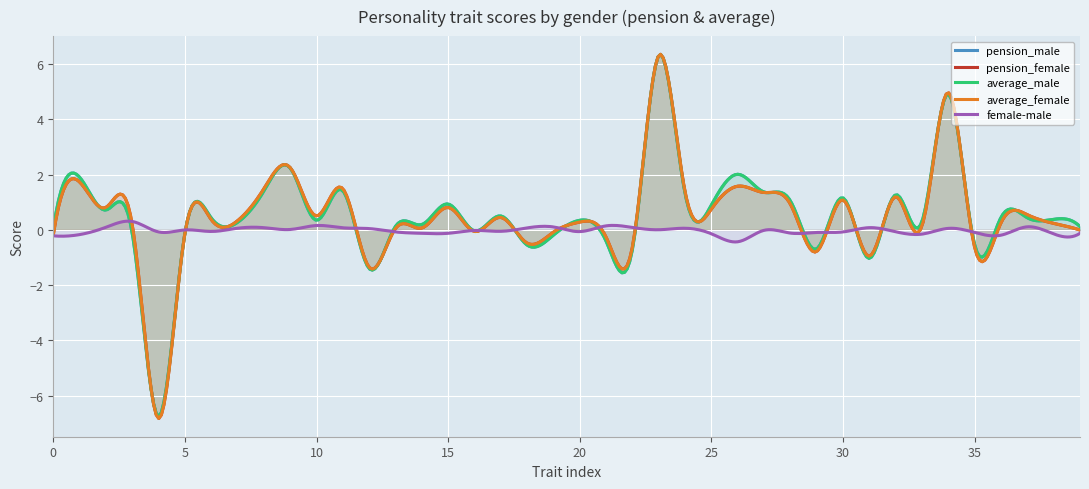

How many distinct data groups are displayed?

5